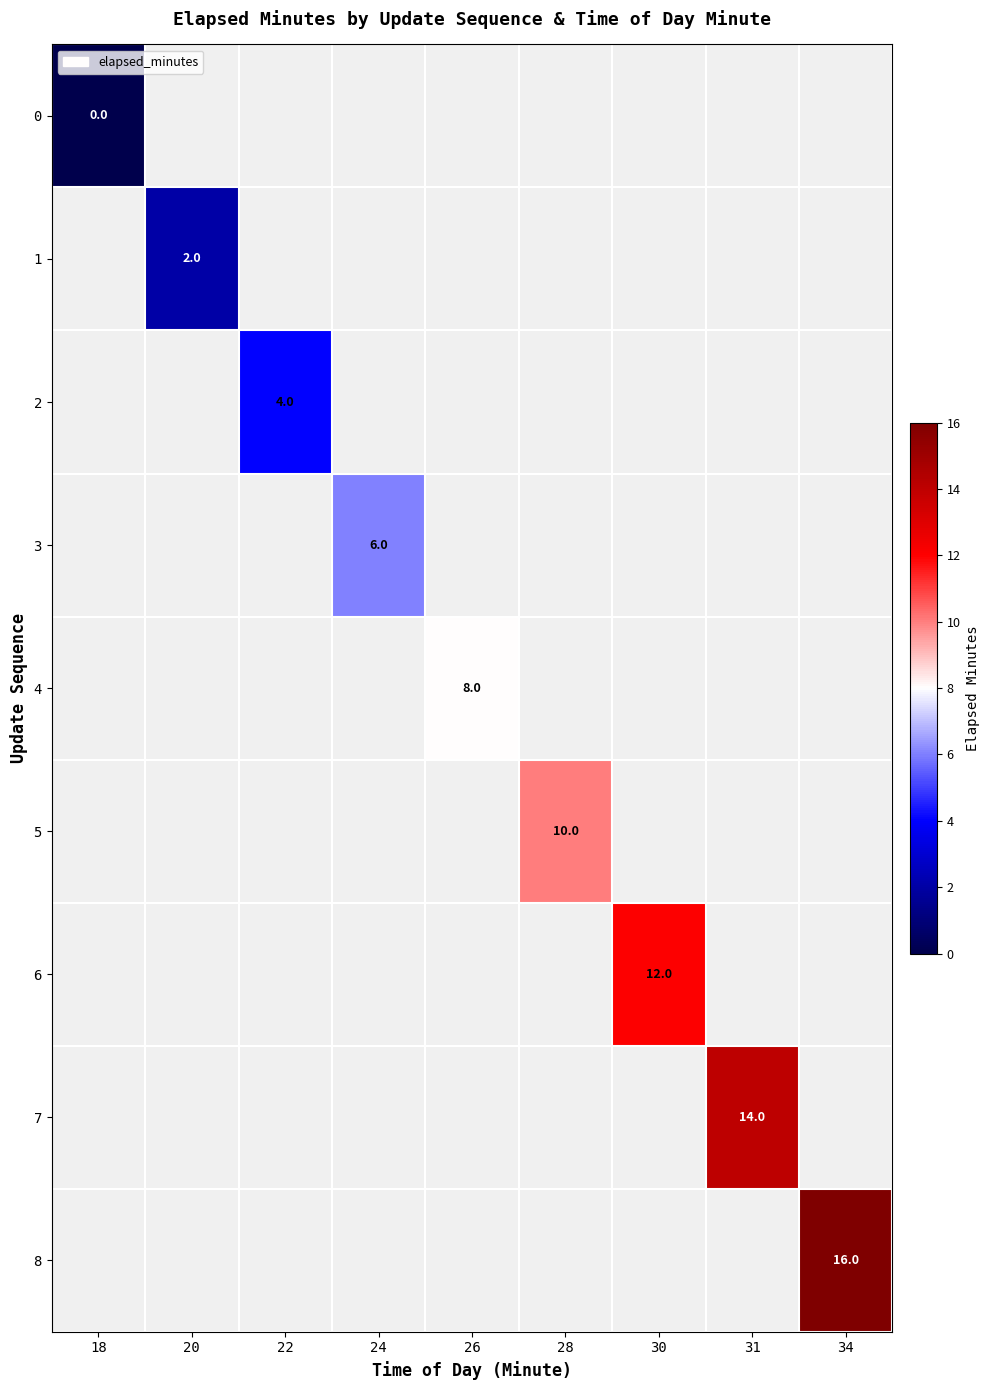

The 2 series shows 6 at 22. True or false?

False